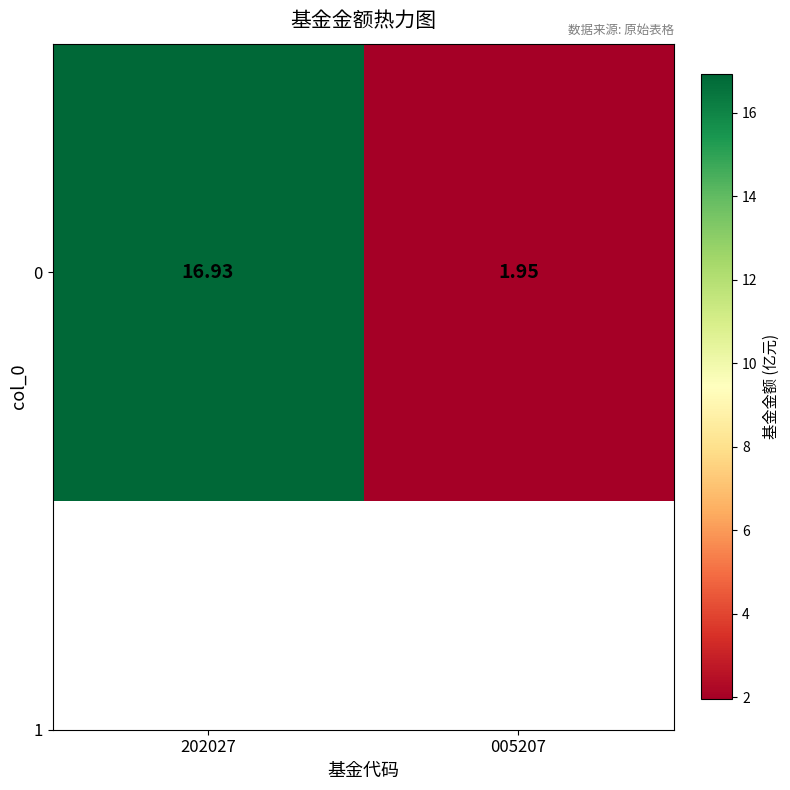

Reading left to right, extract all data points from this chart.

202027=16.9	005207=1.9